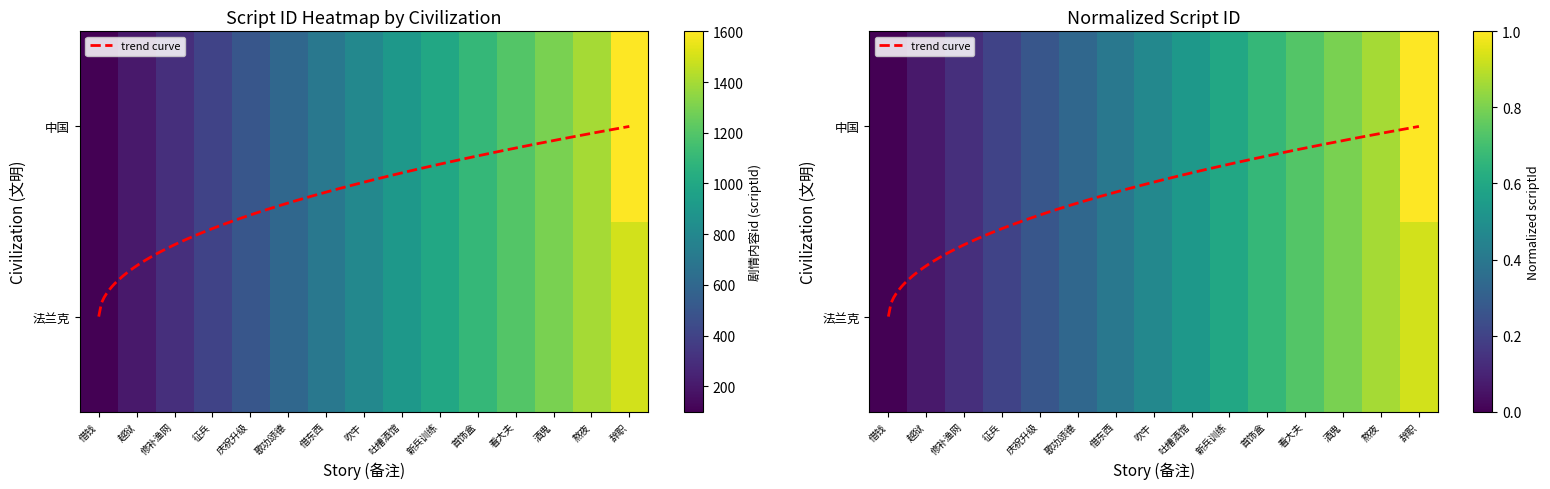

True or false: 中国 has a value of 100 at 借钱.

True